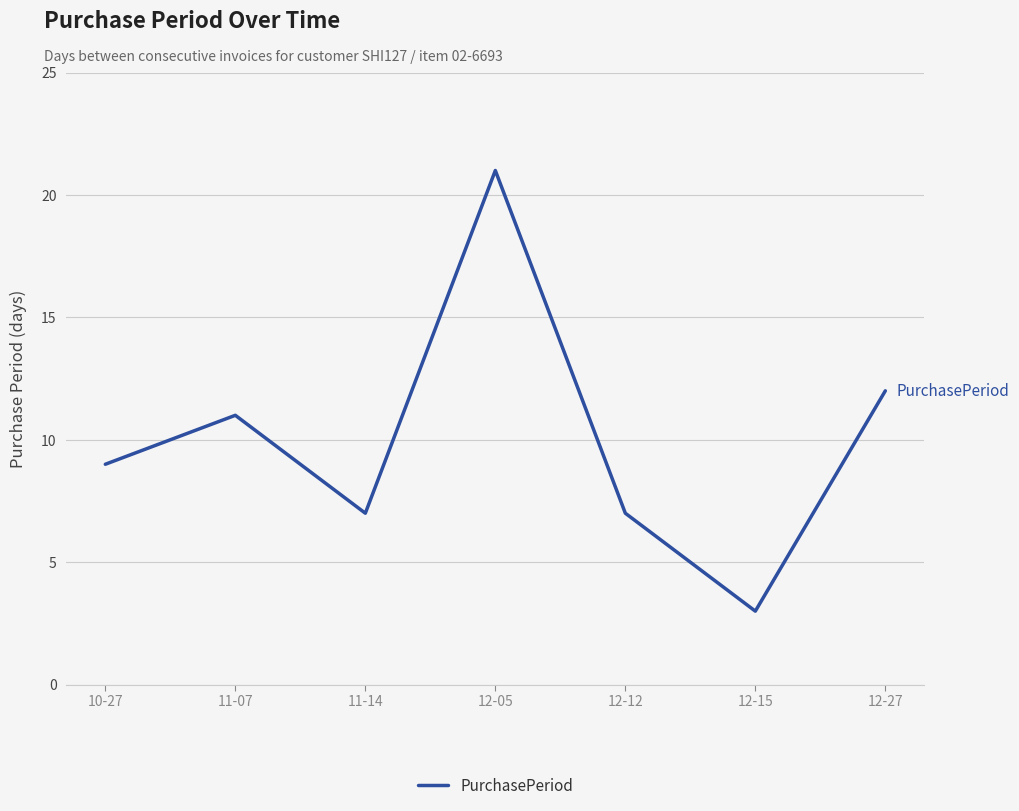

The chart shows a value of 12 at 12-12. True or false?

False